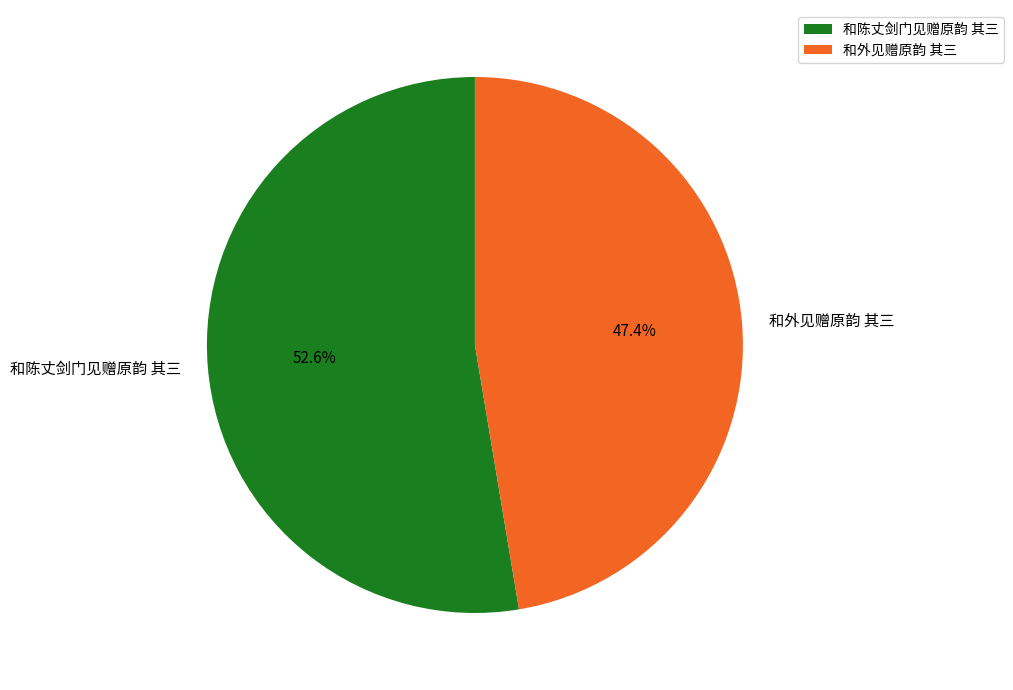

What is the smallest slice in the pie chart?

和外见赠原韵 其三